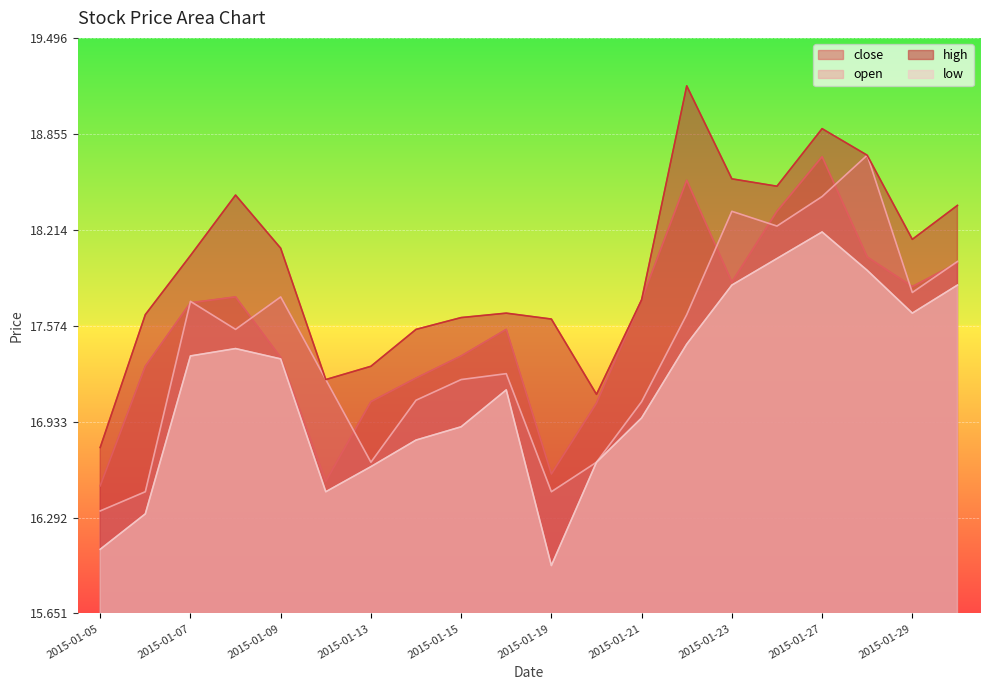

What is the total value across all series at 2015-01-14?

68.7